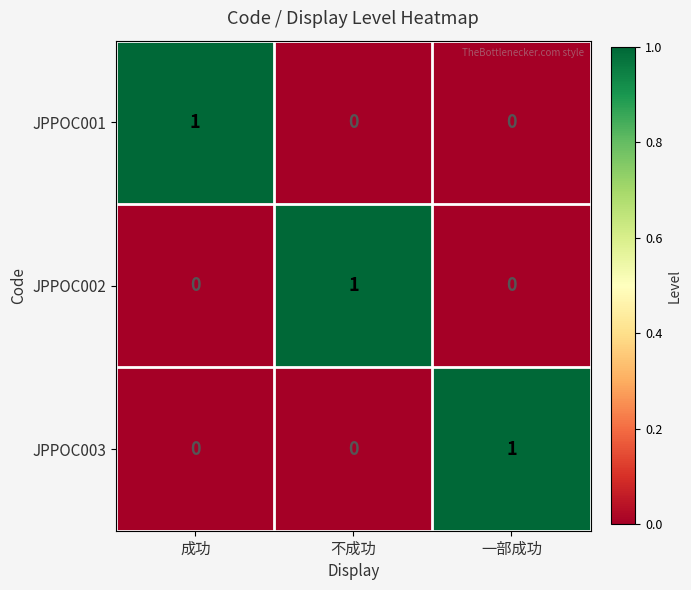

The JPPOC001 series shows 0 at 一部成功. True or false?

True